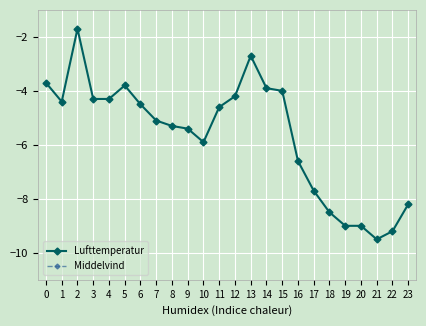

The Middelvind series shows 2.2 at 13. True or false?

False